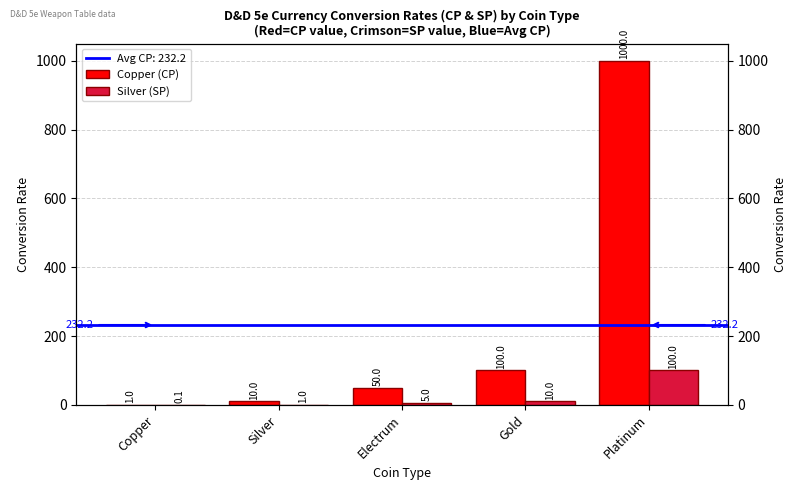

How many data points does each series have?

5